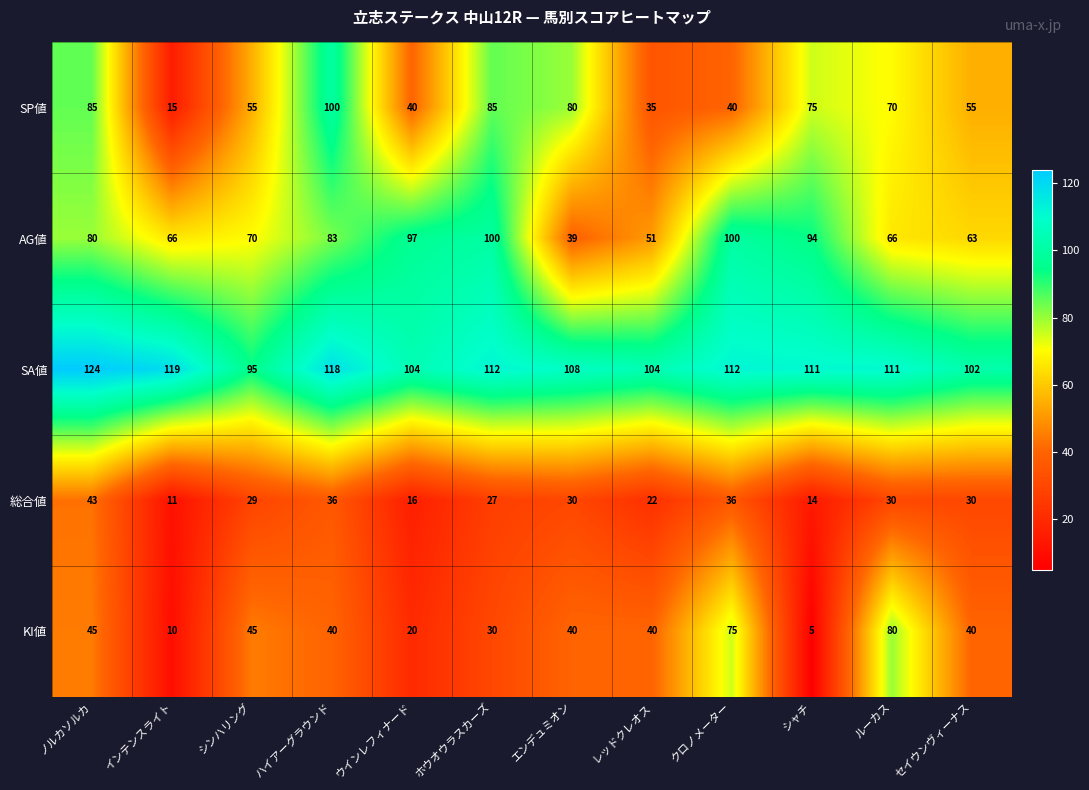

Read the SA値 value at ノルカソルカ, to the nearest 10.

120